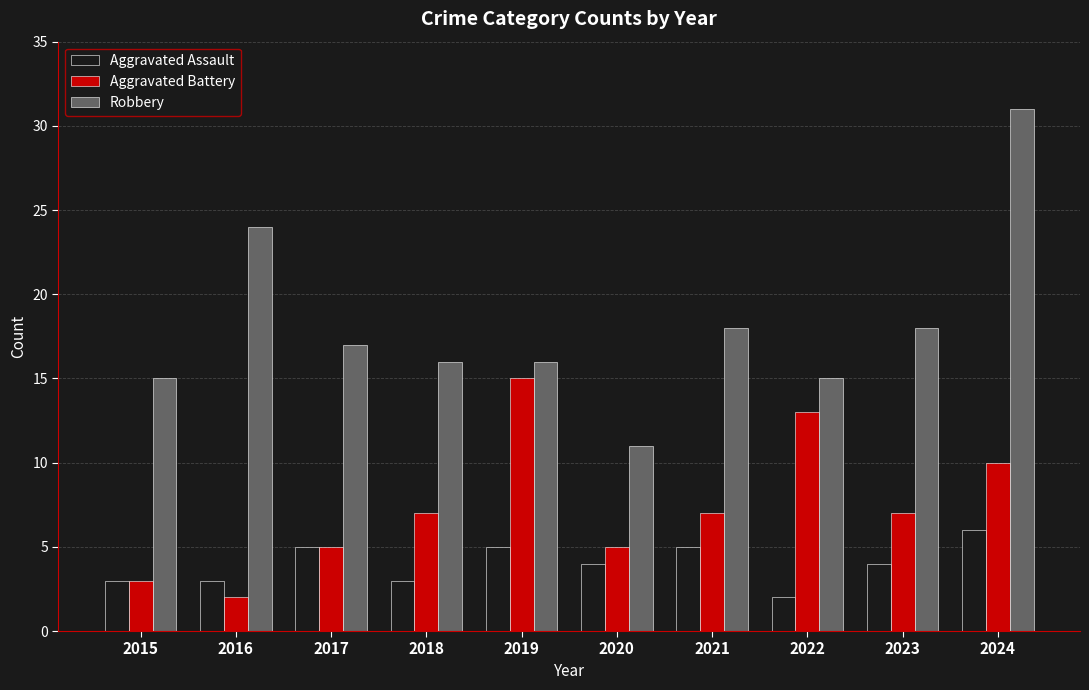

What is the difference between the Aggravated Battery values at 2016 and 2018?

5